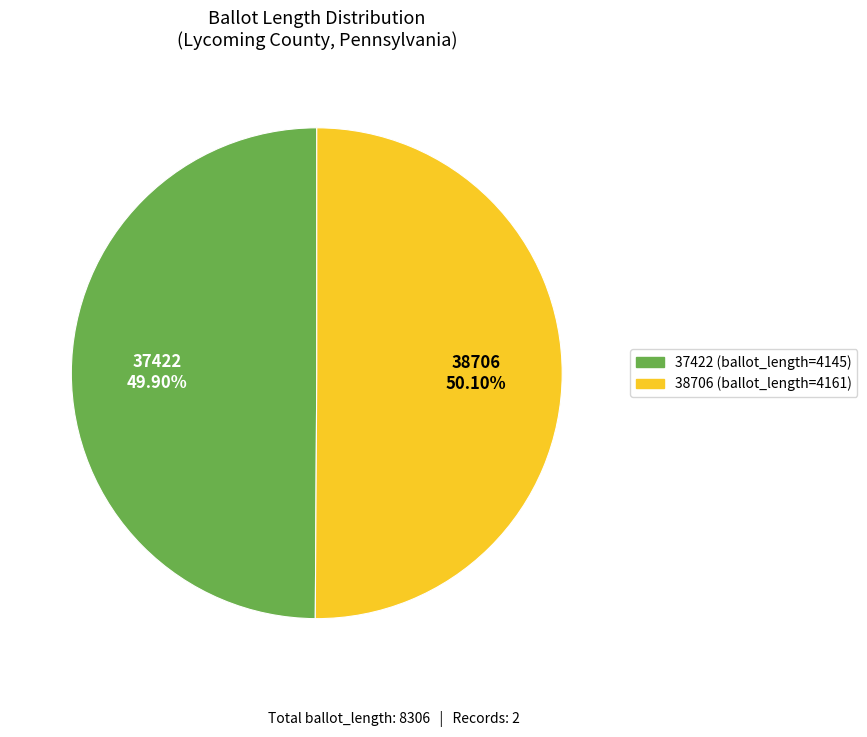

Is there any slice that represents more than half of the pie?

Yes